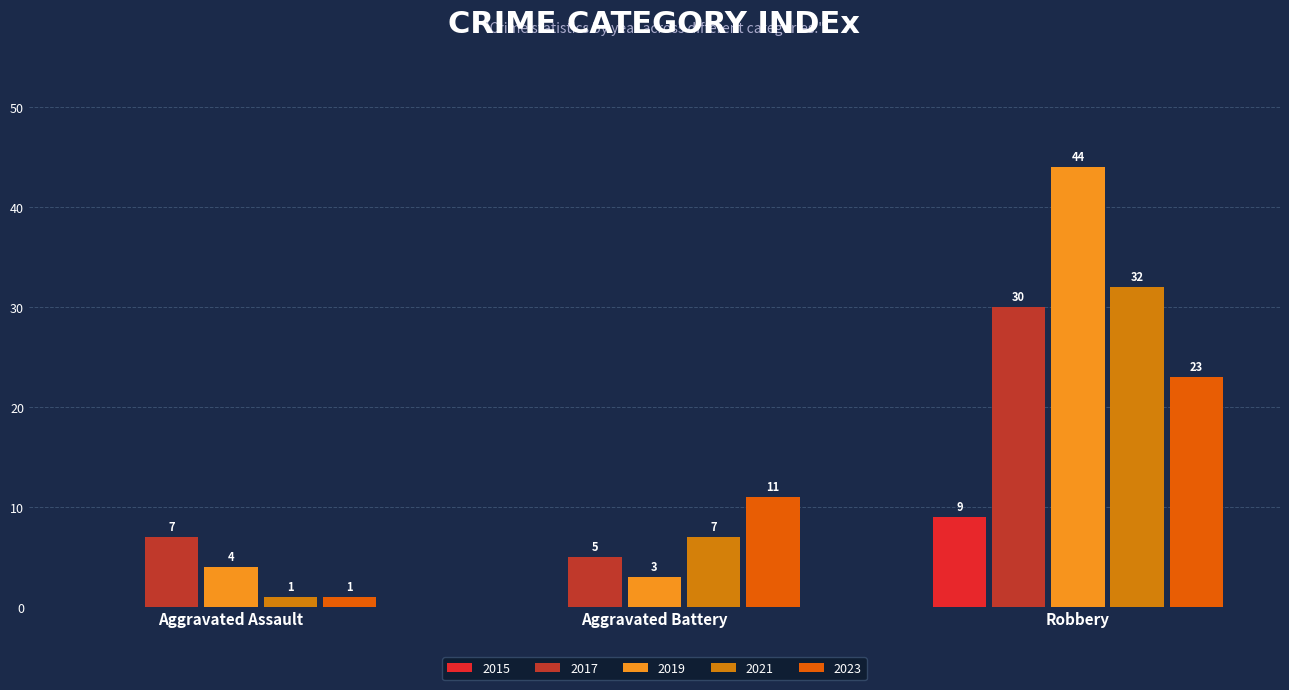

What is the total value across all series at Aggravated Assault?

13